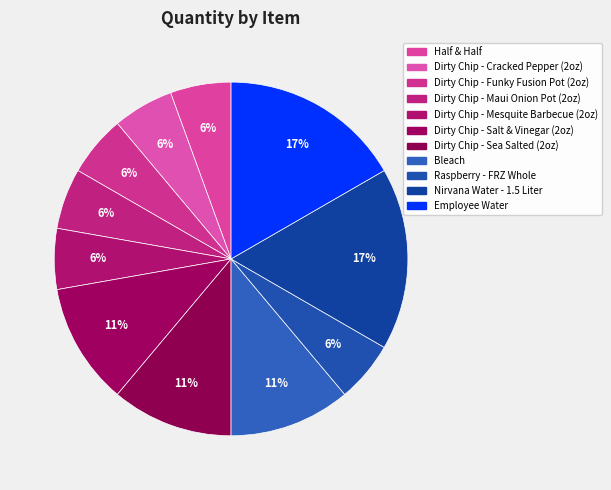

How many slices are in this pie chart?

11